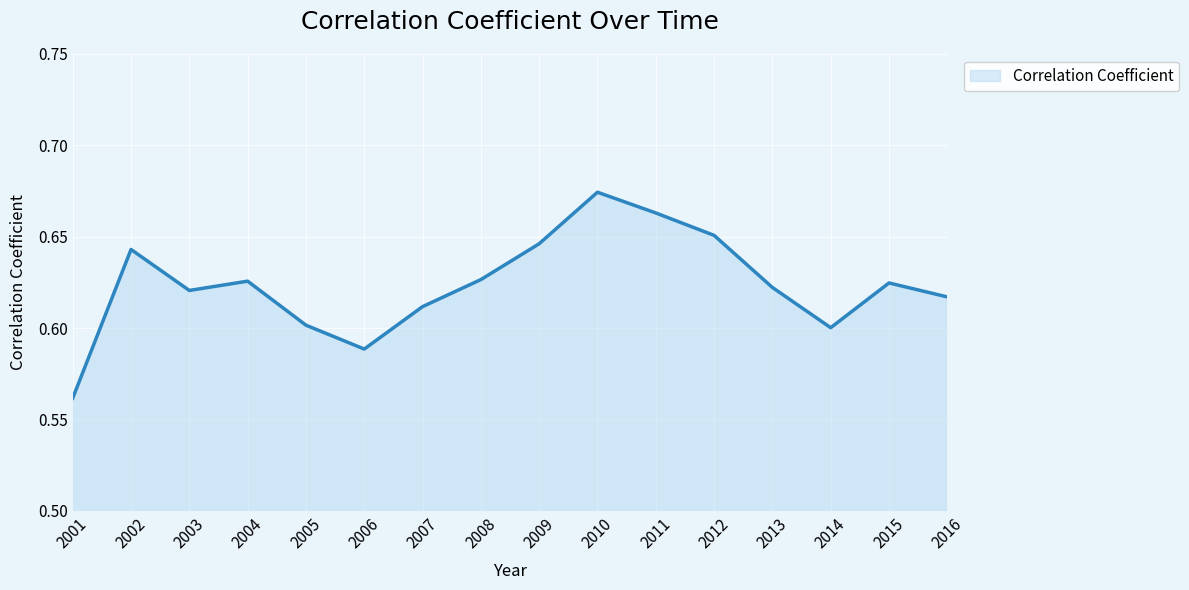

What is the difference between the maximum and second lowest values?

0.1